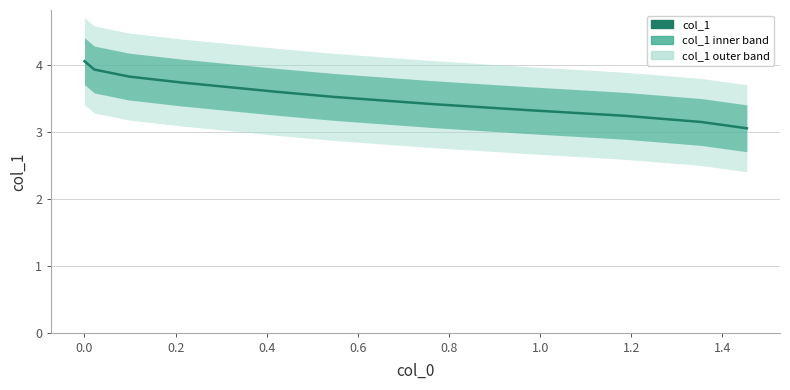

How many lines are shown in the chart?

1